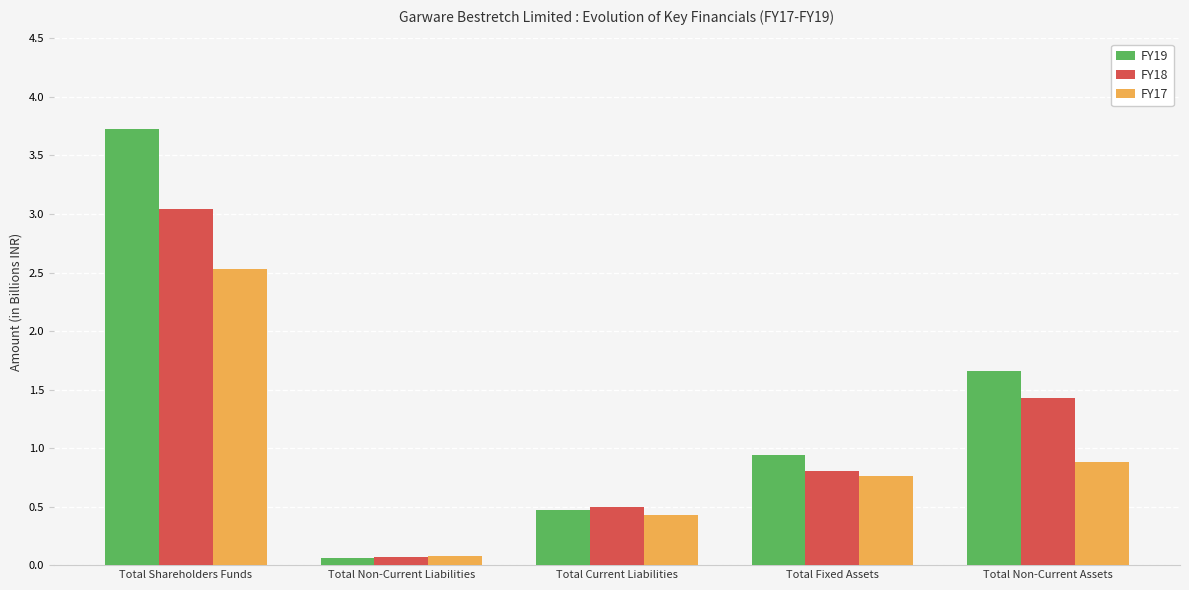

What position from the left is Total Fixed Assets?

4